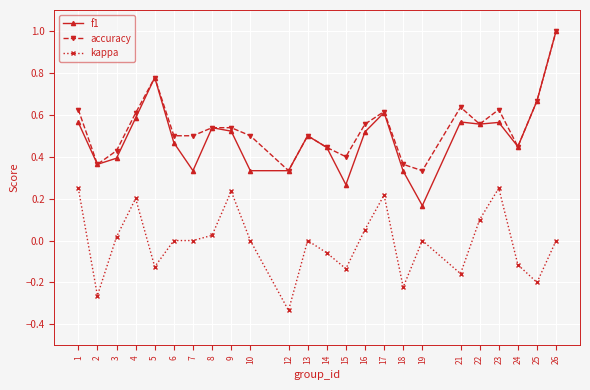

At which label is f1 closest to 0?

19